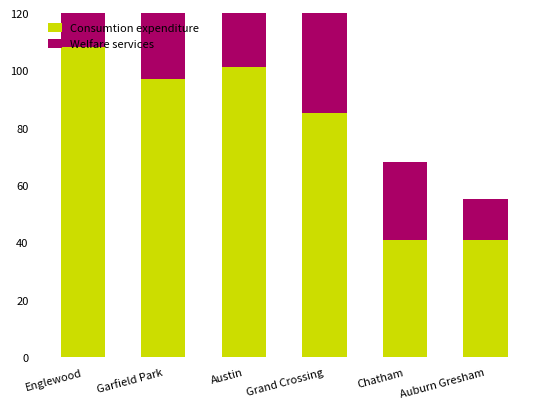

Reading right to left, what are all the values shown in this chart?

Consumtion expenditure: Auburn Gresham=41	Chatham=41	Grand Crossing=85	Austin=101	Garfield Park=97	Englewood=108
Welfare services: Auburn Gresham=14	Chatham=27	Grand Crossing=46	Austin=54	Garfield Park=82	Englewood=64